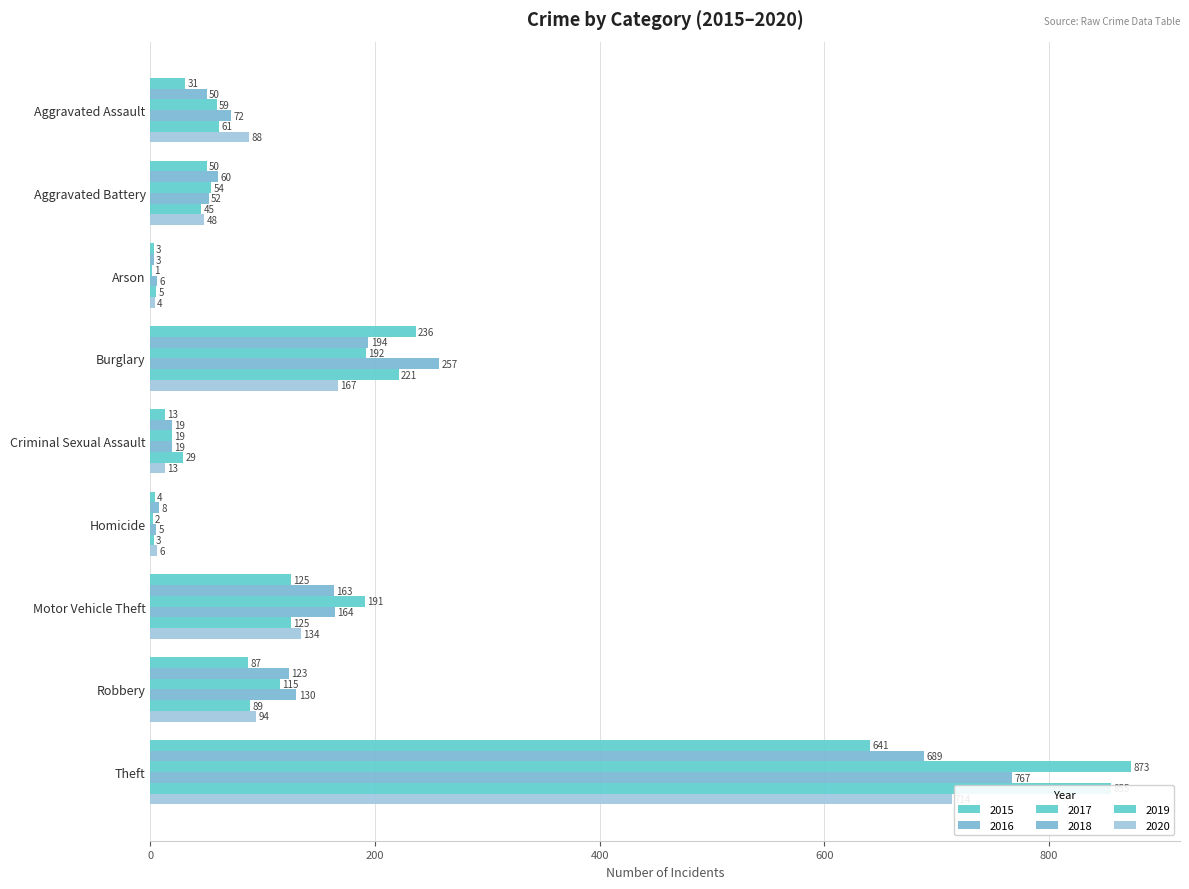

What is the difference between the maximum and second lowest values in the 2019 series?

850